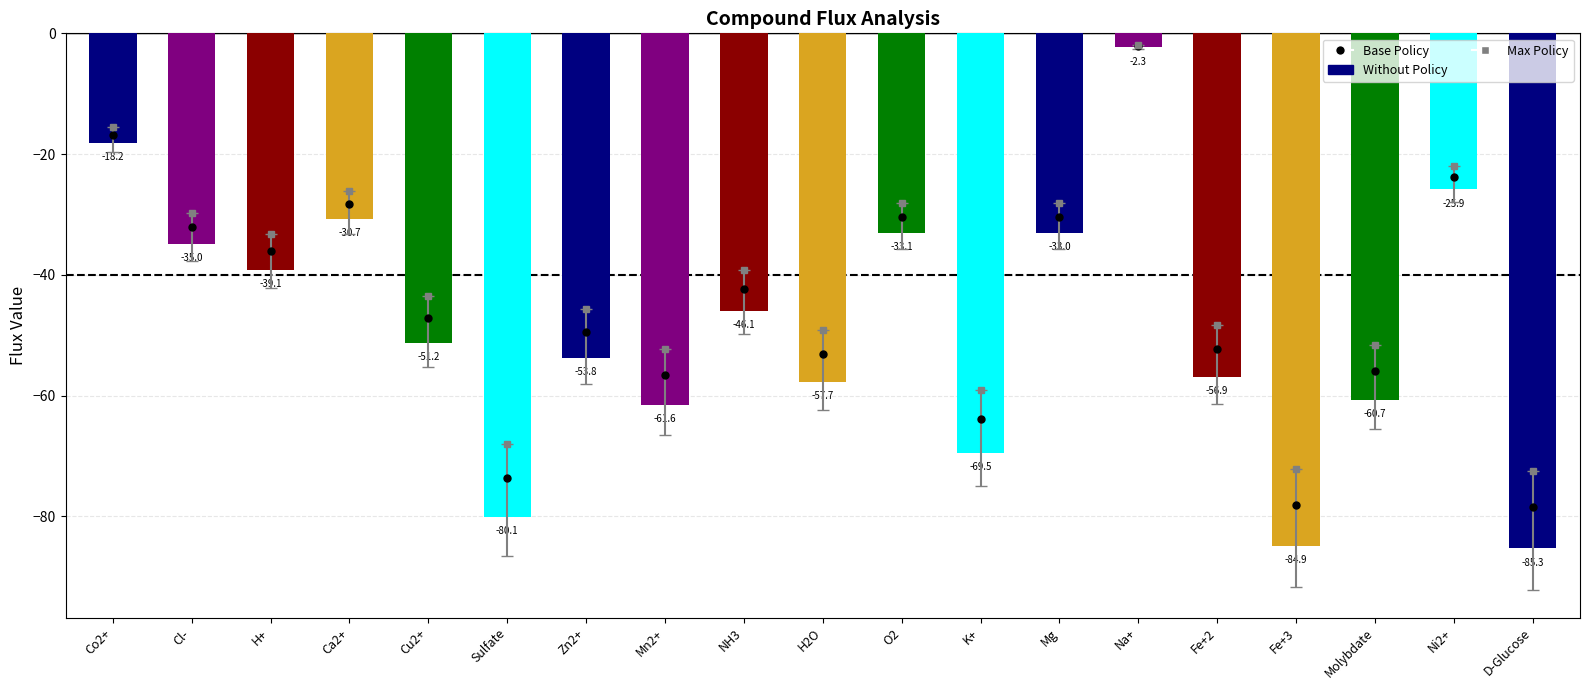

Reading left to right, extract all data points from this chart.

-18.2	-35.0	-39.1	-30.7	-51.2	-80.1	-53.8	-61.6	-46.1	-57.7	-33.1	-69.5	-33.0	-2.3	-56.9	-84.9	-60.7	-25.9	-85.3